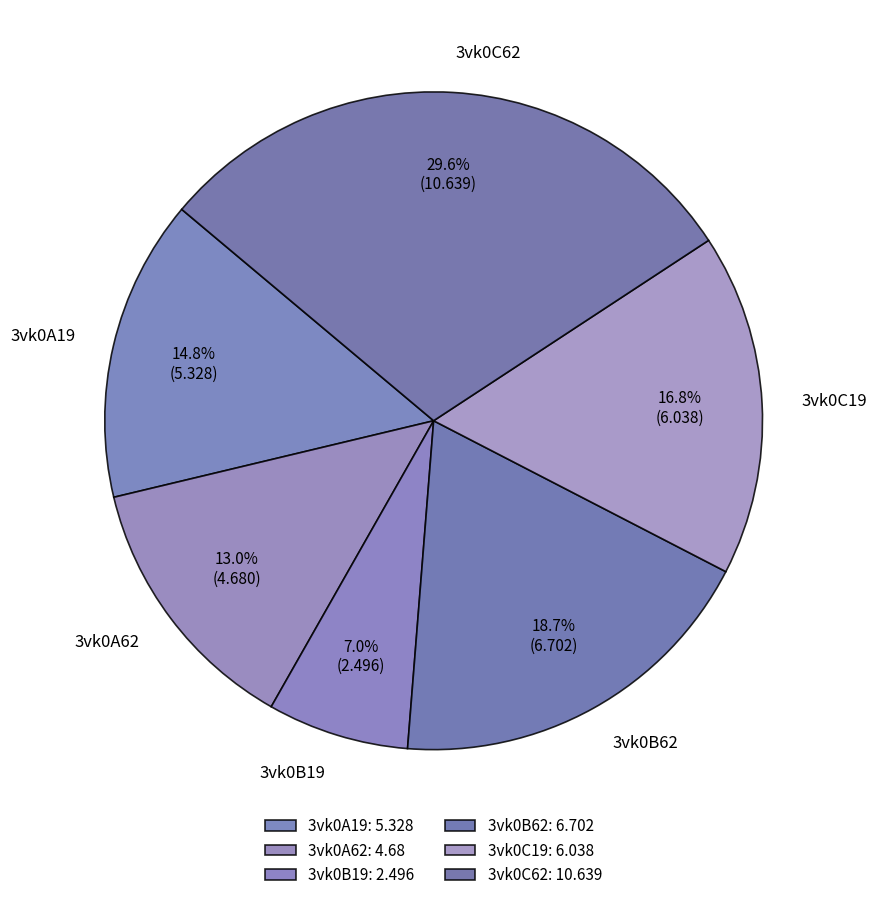

What percentage is NOT represented by 3vk0C19?

83.2%